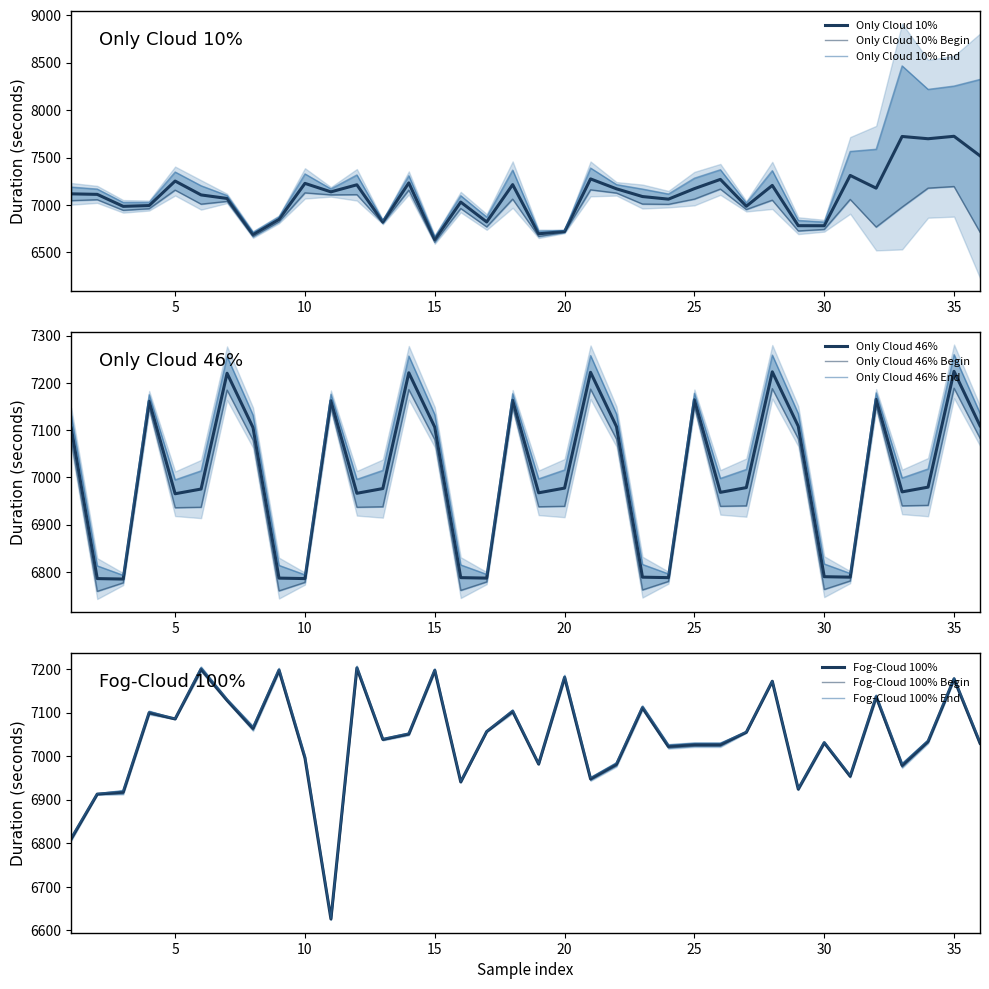

How many data points in Fog-Cloud 100% End are above 7040?

17